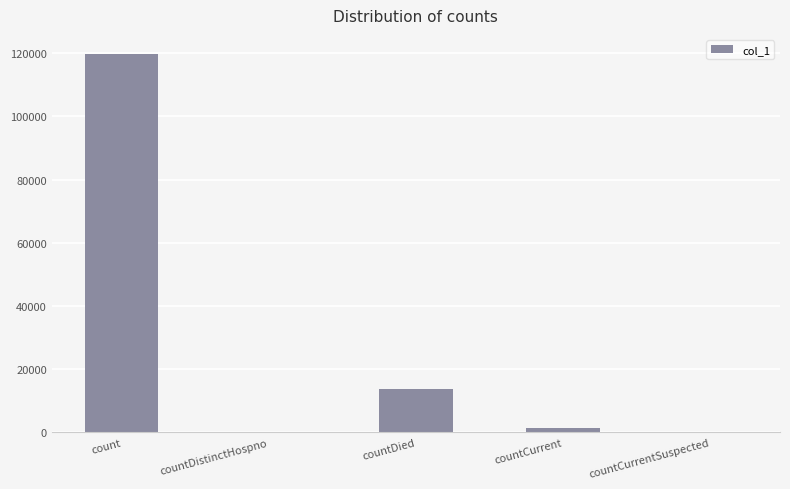

Between countCurrent and countDied, which is larger?

countDied